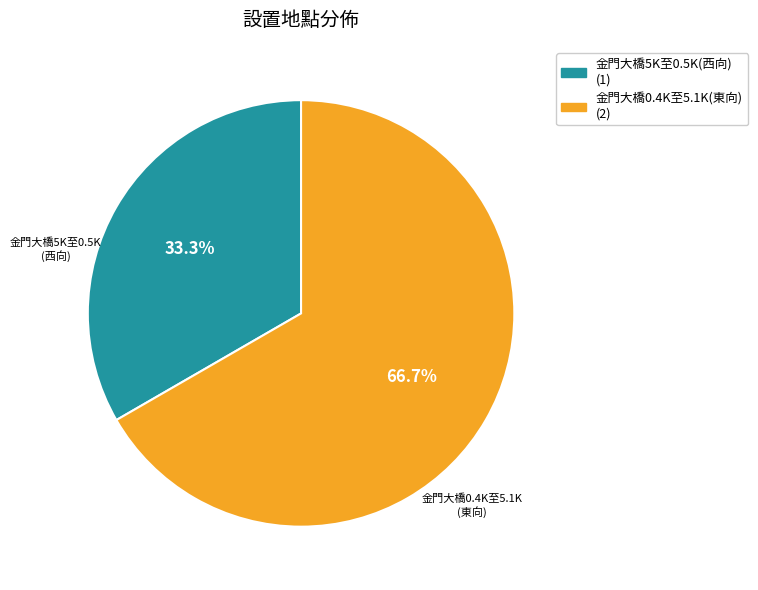

Count the number of slices in the pie.

2